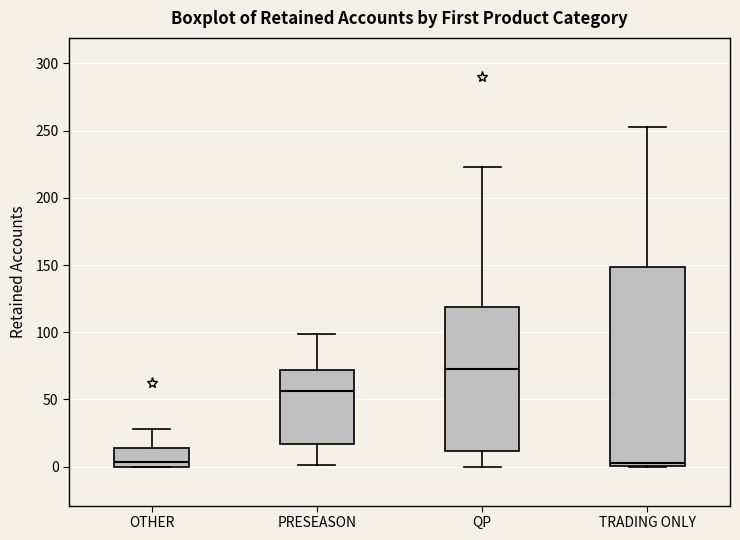

Reading left to right, transcribe this box plot: for each box, give where its median line is, the range the box spans, and where its two whiskers end, as read against the y-axis. The values are not printed on the chart, so give them approximately, as read against the axis.

OTHER: median 5, box 0 to 15, whiskers 0 to 30
PRESEASON: median 55, box 15 to 70, whiskers 0 to 100
QP: median 75, box 10 to 120, whiskers 0 to 225
TRADING ONLY: median 5, box 0 to 150, whiskers 0 to 255